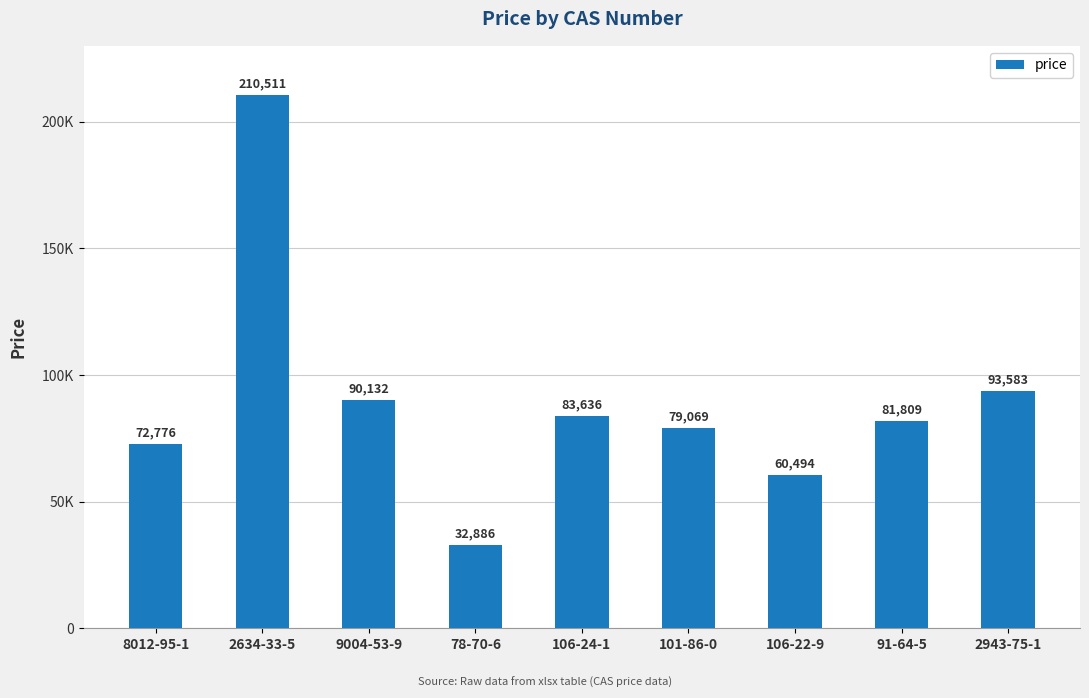

At which label is the value closest to 121698?

2943-75-1